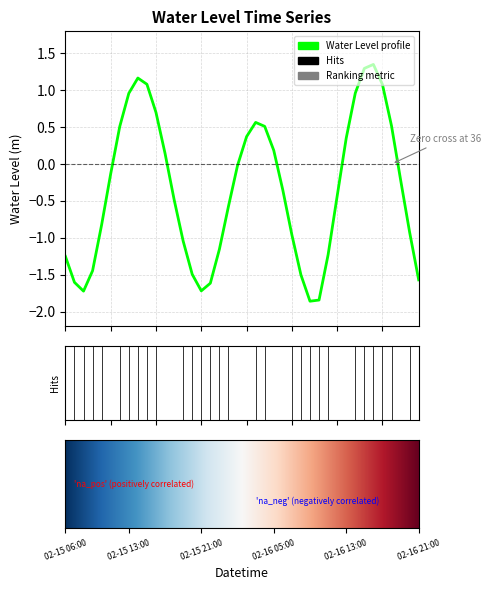

What is the difference between the maximum and minimum values?

3.2